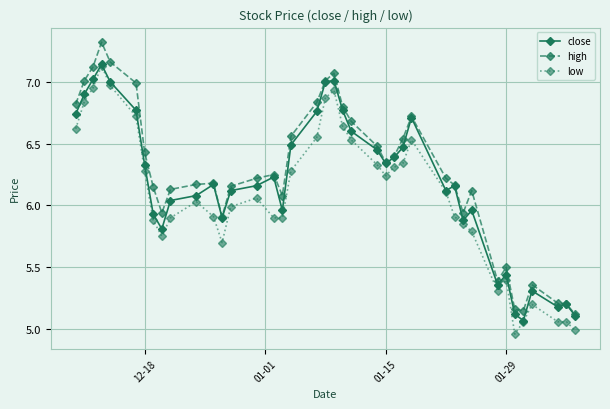

True or false: high and low intersect in this chart.

False